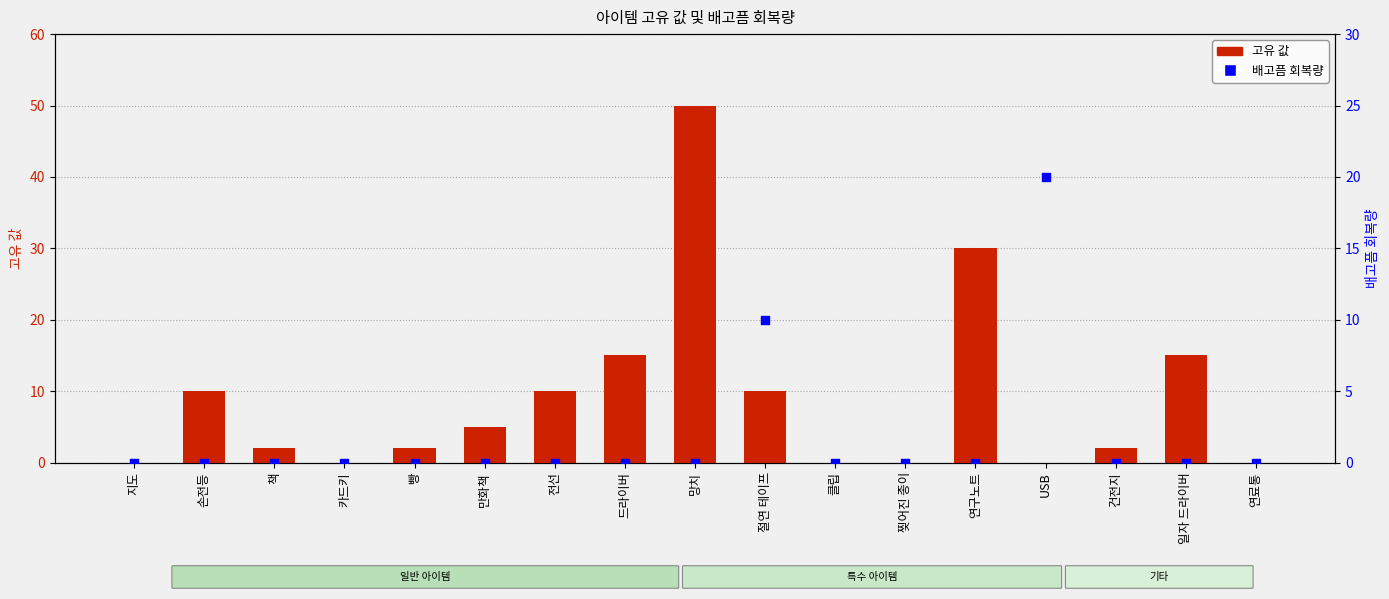

Which series has the widest spread of Y values?

고유 값